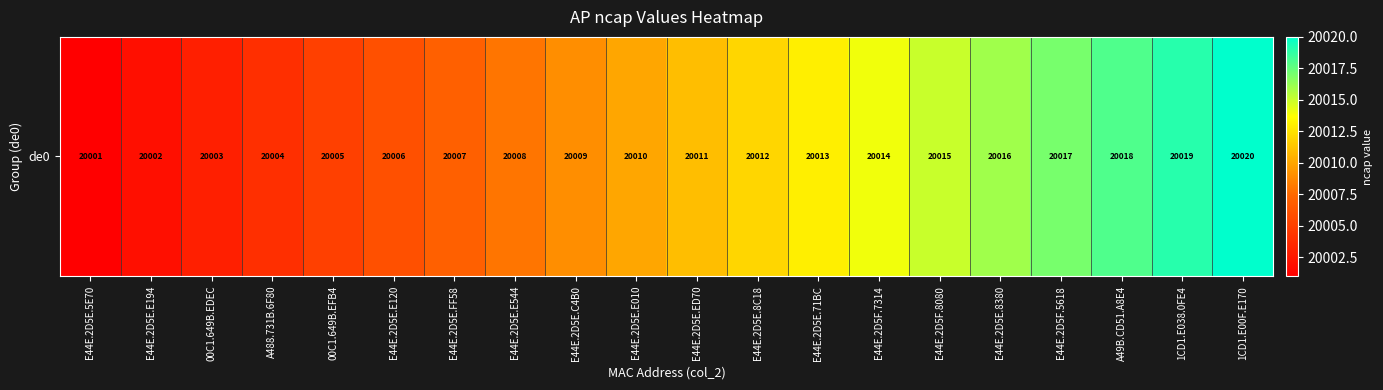

List the labels in order of value, largest first.

1CD1.E00F.E170, 1CD1.E038.0FE4, A49B.CD51.A8E4, E44E.2D5F.5618, E44E.2D5E.8380, E44E.2D5F.8080, E44E.2D5F.7314, E44E.2D5E.71BC, E44E.2D5E.8C18, E44E.2D5E.ED70, E44E.2D5E.E010, E44E.2D5E.C4B0, E44E.2D5E.E544, E44E.2D5E.FF58, E44E.2D5E.E120, 00C1.649B.EFB4, A488.731B.6F80, 00C1.649B.EDEC, E44E.2D5E.E194, E44E.2D5E.5E70